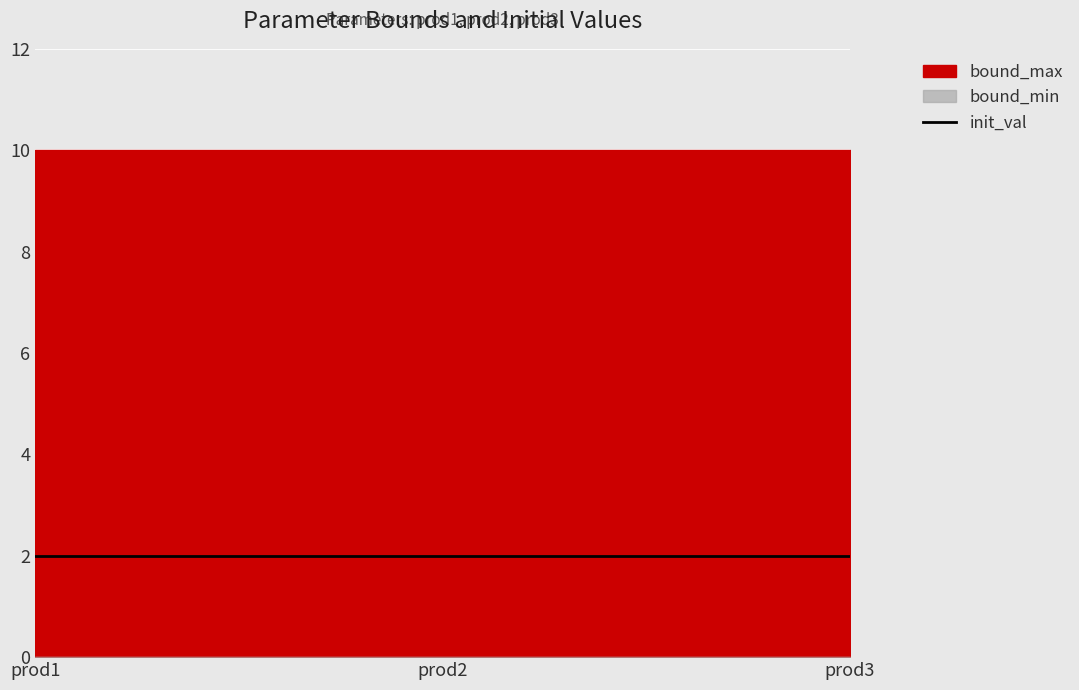

Rank the series by their maximum value, from highest to lowest.

bound_max, init_val, bound_min